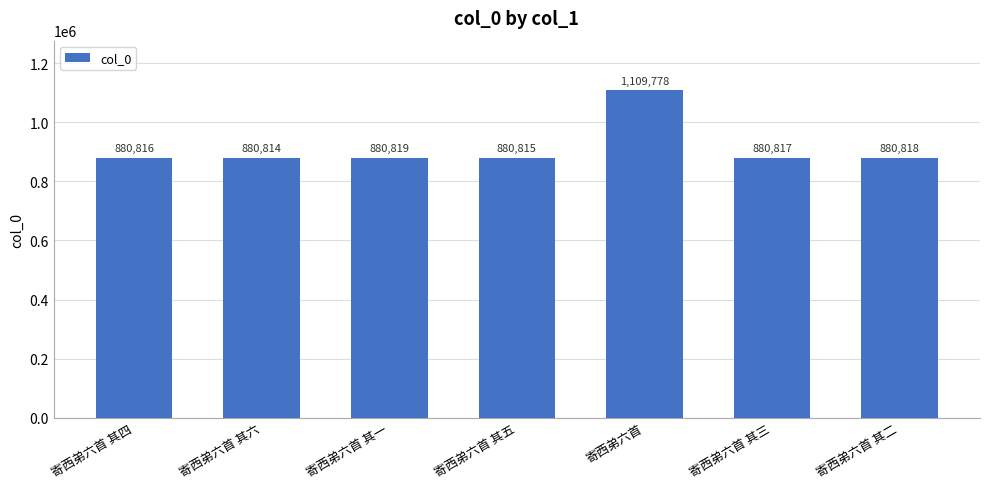

What is the label of the 4th bar from the right?

寄西弟六首 其五